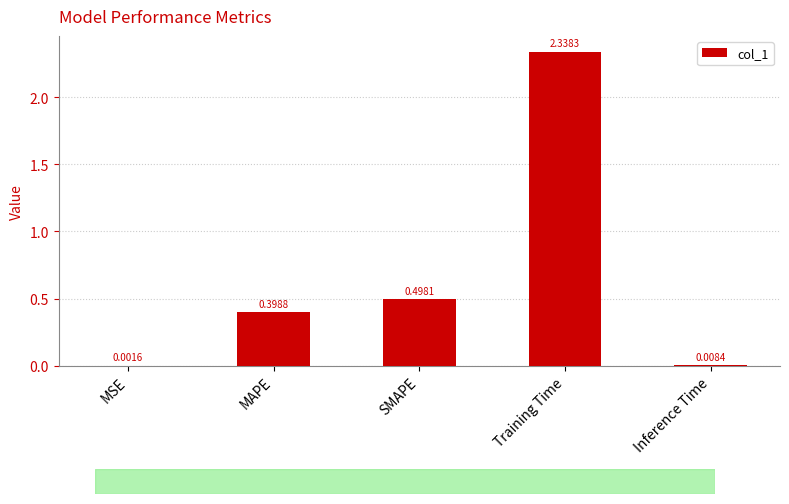

True or false: the data shows 0.4 at MAPE.

True